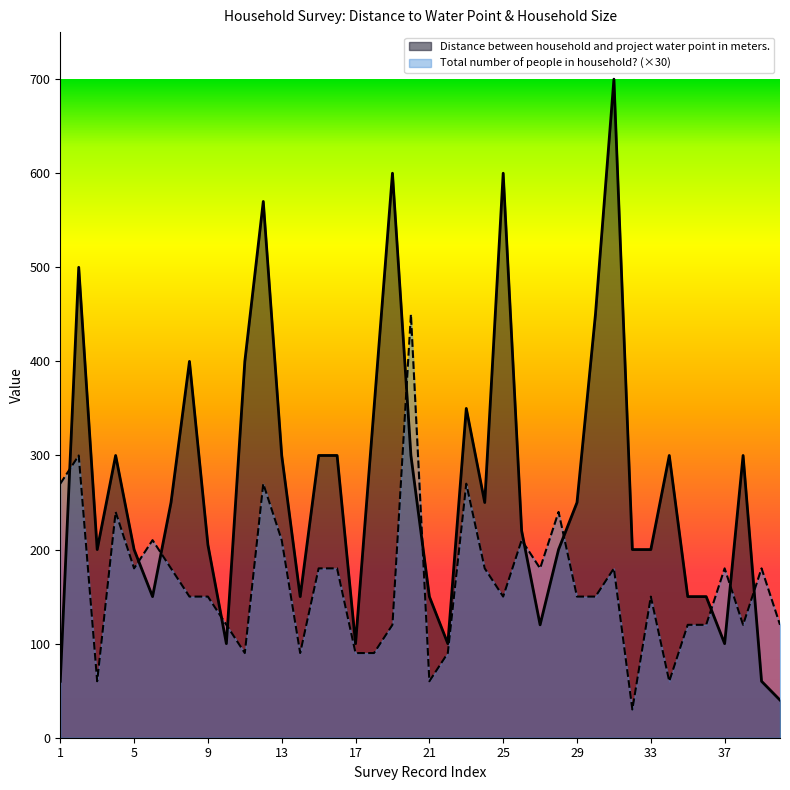

Rank the categories by Distance between household and project water point in meters. value from lowest to highest.

40, 1, 39, 10, 17, 22, 37, 27, 6, 14, 21, 35, 36, 3, 5, 28, 32, 33, 9, 26, 7, 24, 29, 4, 13, 15, 16, 20, 34, 38, 18, 23, 8, 11, 30, 2, 12, 19, 25, 31